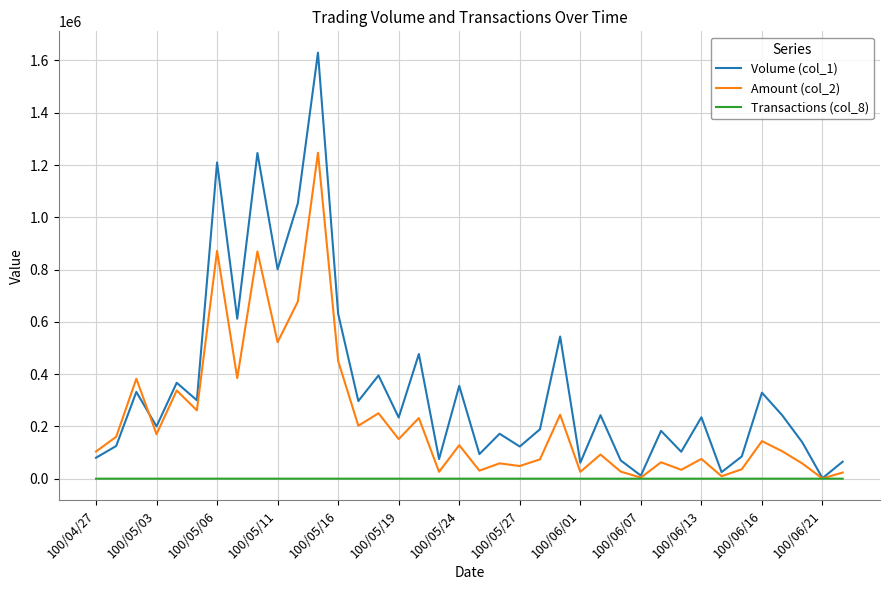

List the series in order of their overall mean, highest first.

Volume (col_1), Amount (col_2), Transactions (col_8)